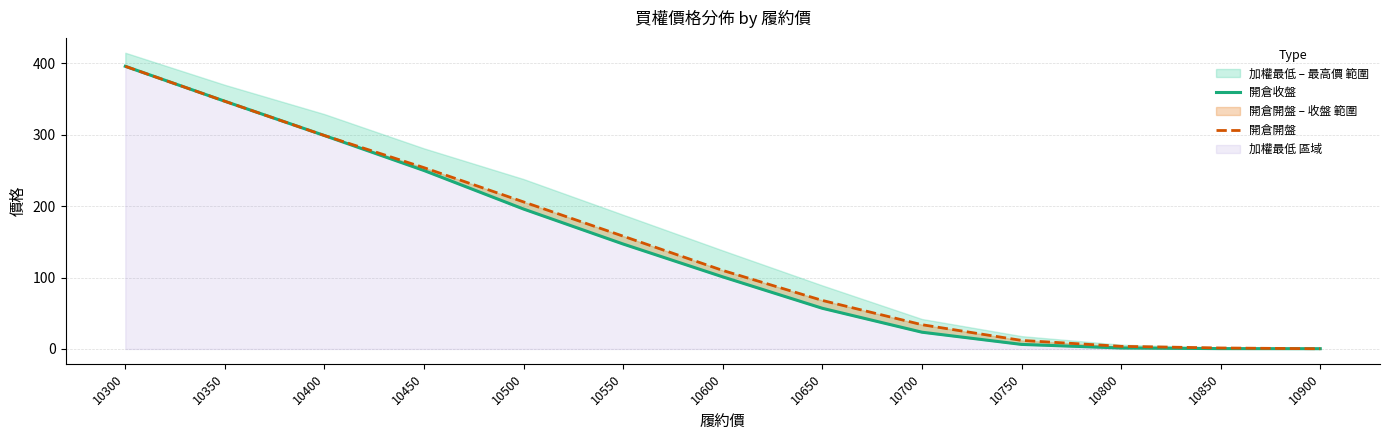

At which label does 開倉開盤 reach its peak?

10300